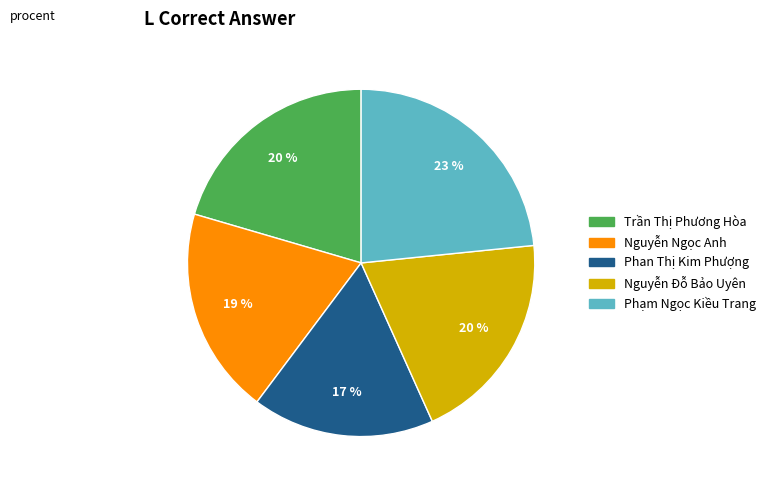

Is it true that Nguyễn Ngọc Anh is 28% of the pie?

False